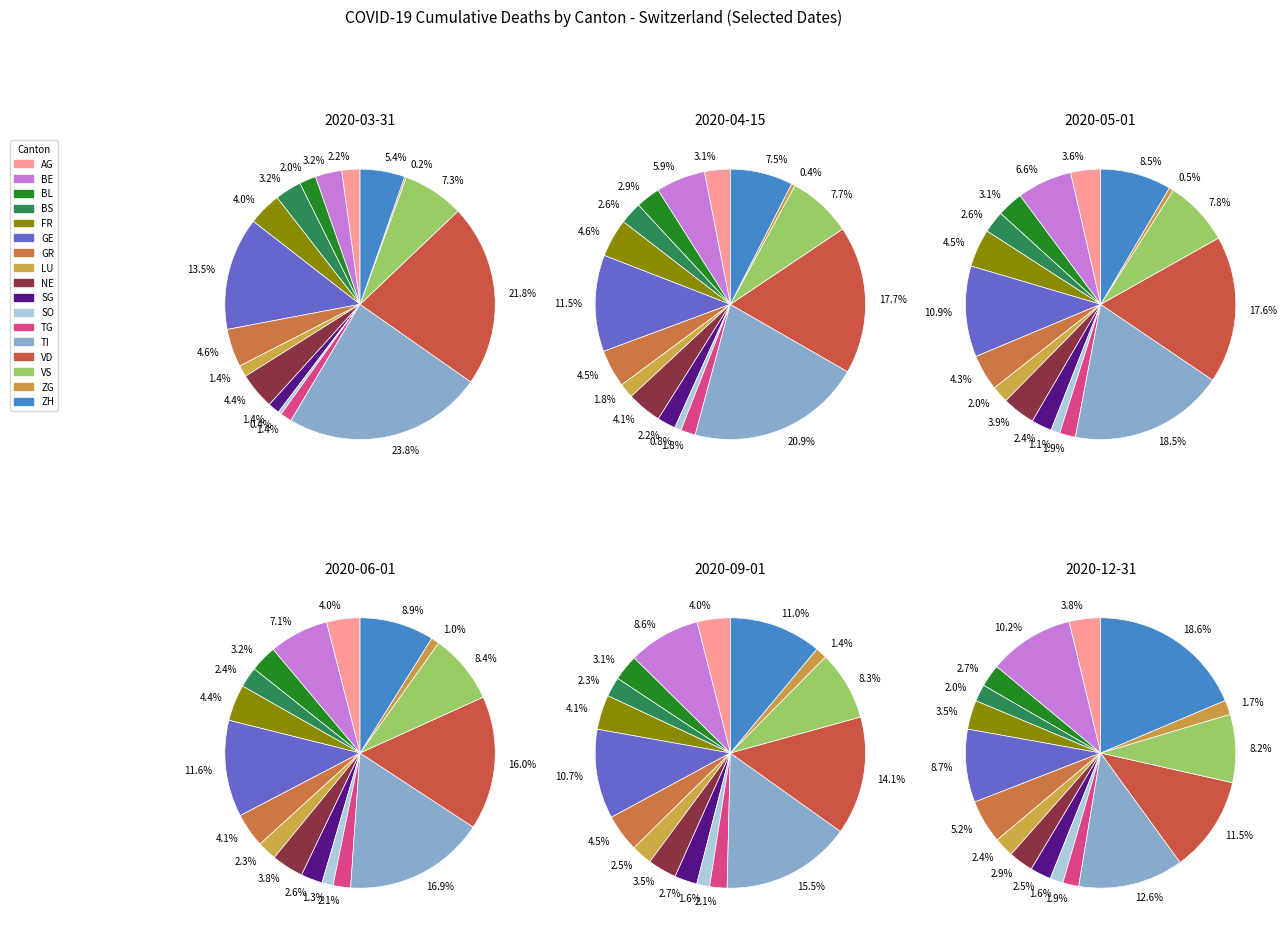

How many slices are in this pie chart?

17